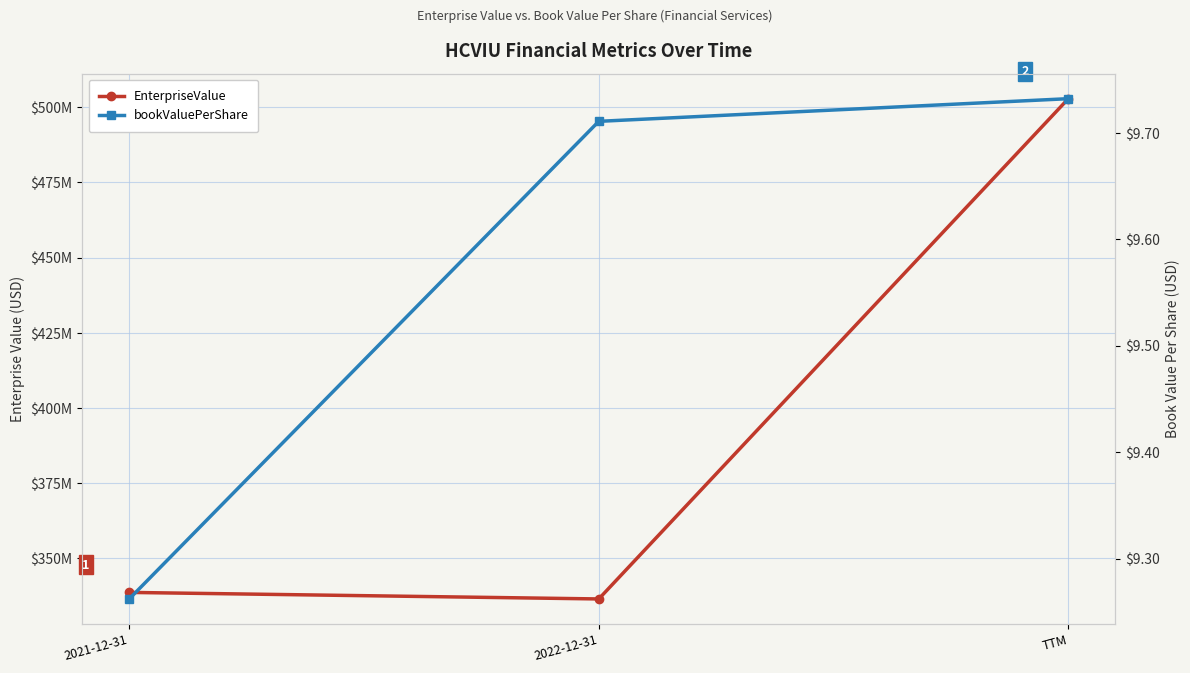

True or false: bookValuePerShare has a value of 9.7 at 2022-12-31.

True